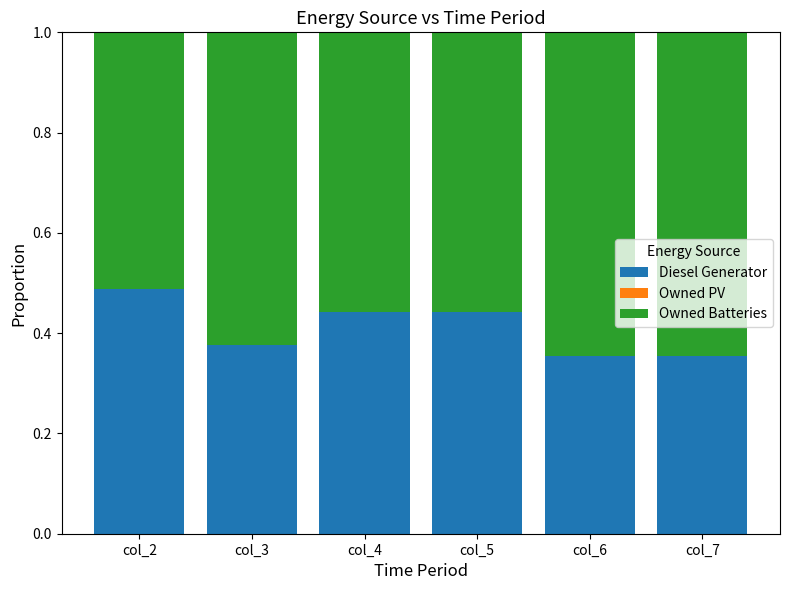

What is the total value across all series at col_5?

1.0